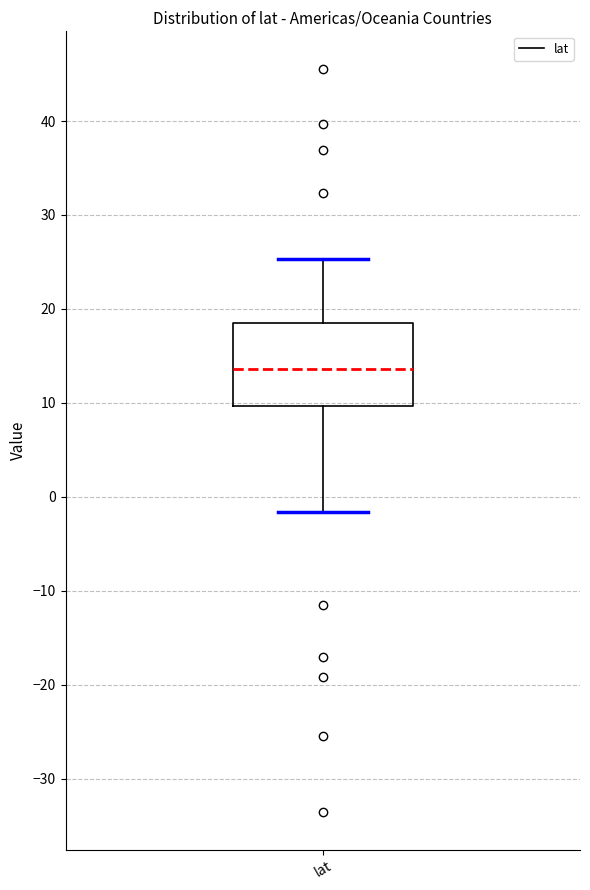

Transcribe this box plot: give where the median line is, the range the box spans, and where the two whiskers end, as read against the y-axis. The values are not printed on the chart, so give them approximately, as read against the axis.

median 14, box 10 to 18, whiskers -2 to 25